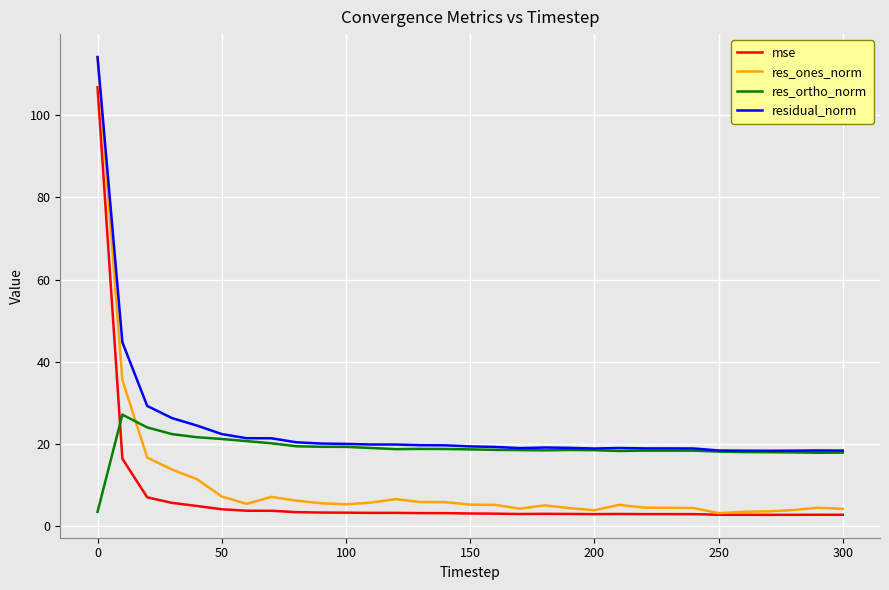

True or false: mse and res_ortho_norm cross at least once.

True